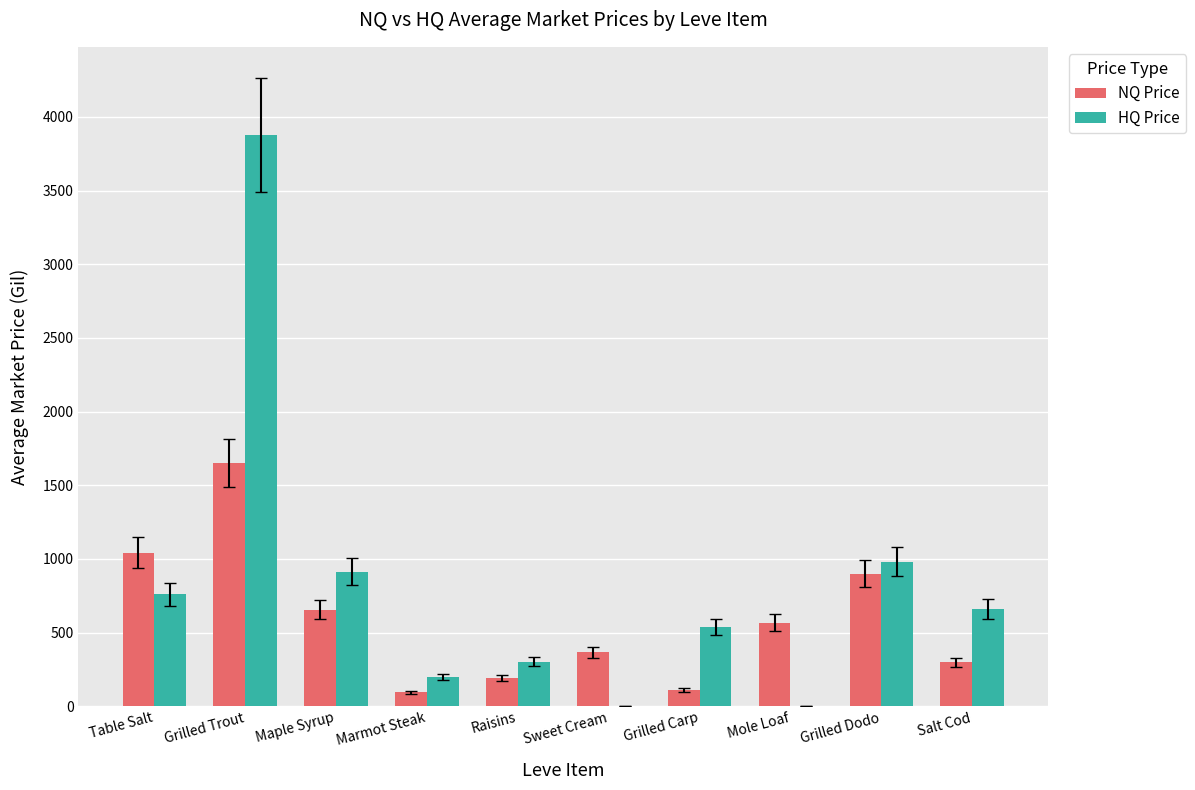

What is the maximum value for NQ Price?

1651.4